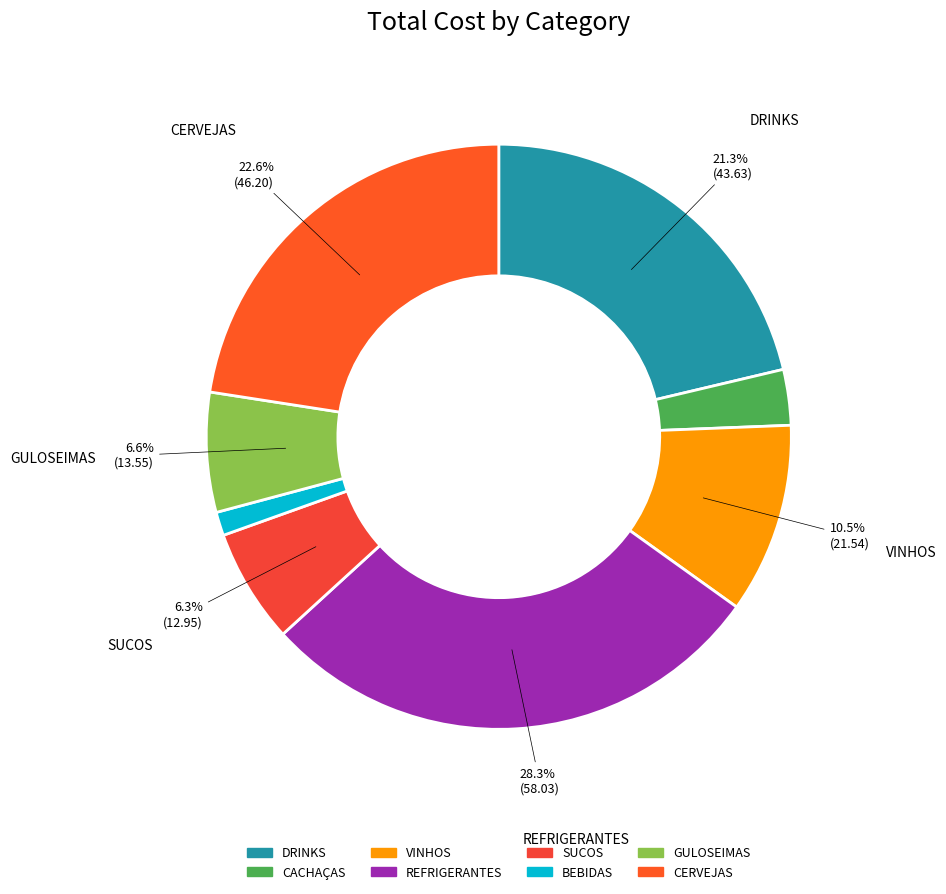

Rank the categories by value from highest to lowest.

REFRIGERANTES, CERVEJAS, DRINKS, VINHOS, GULOSEIMAS, SUCOS, CACHAÇAS, BEBIDAS